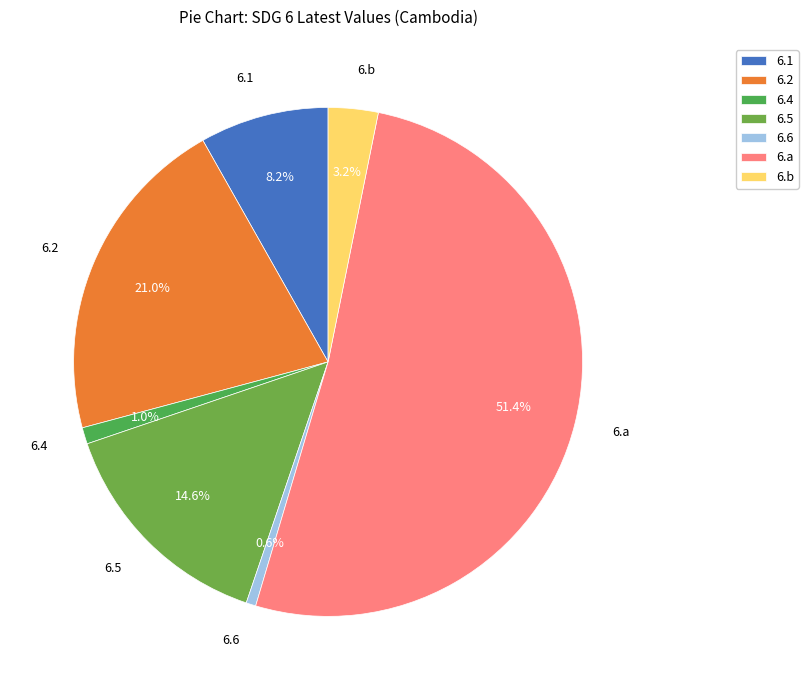

How many segments does this pie chart have?

7